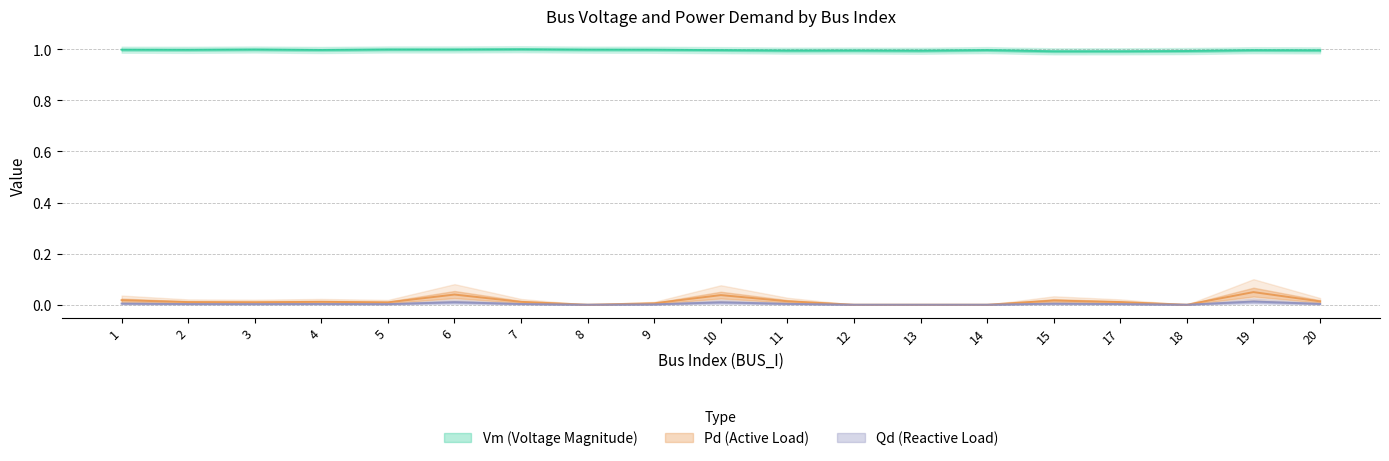

Rank the series at 15 from lowest to highest value.

Qd, Pd, Vm